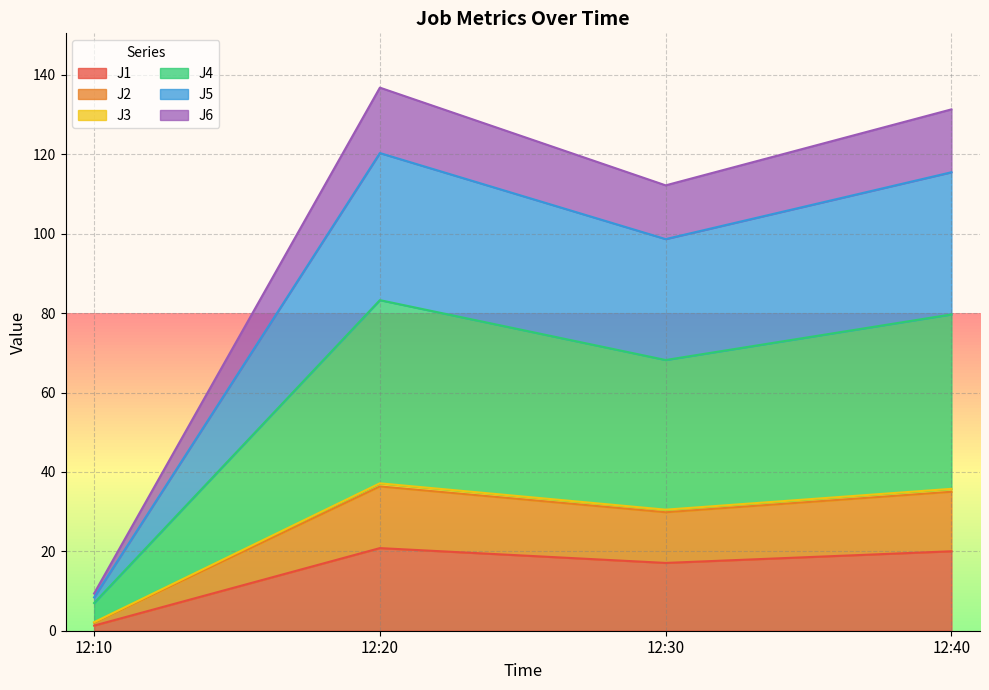

What is the minimum value for J5?

2.1